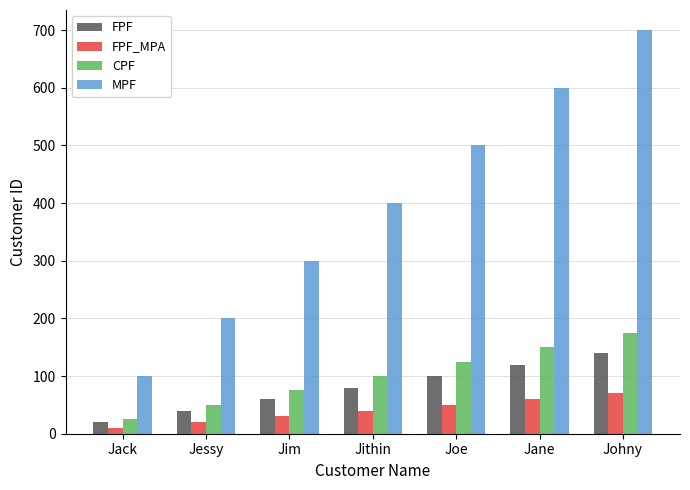

What is the value of the FPF bar at the 4th from the left?

80